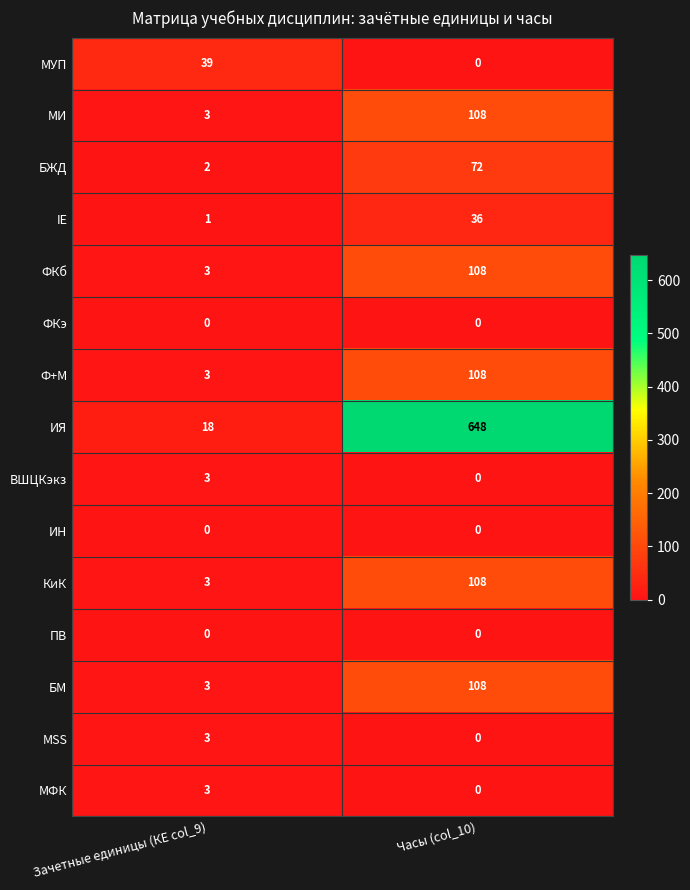

The МSS series shows 0 at Часы (col_10). True or false?

True